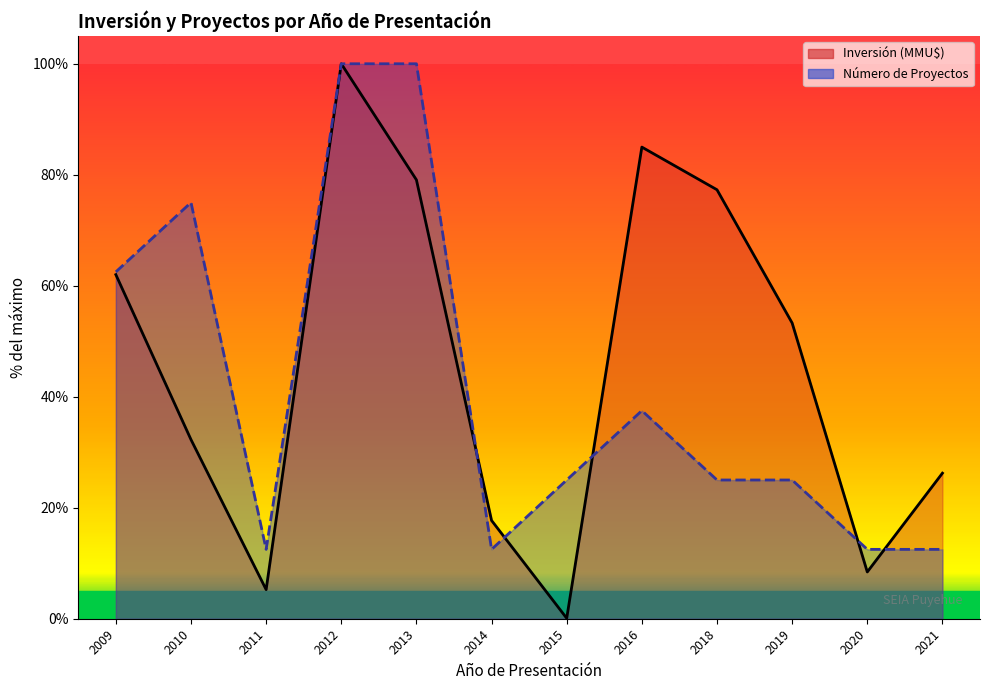

True or false: Inversión(MMU$) line has a value of 0.0 at 2015.

False